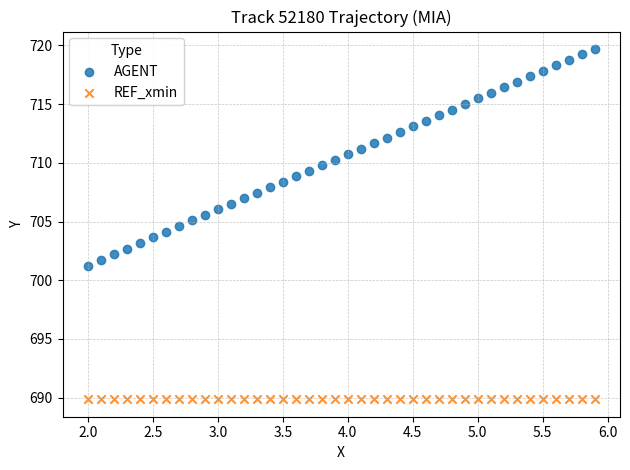

Which series reaches the minimum Y coordinate?

REF_xmin